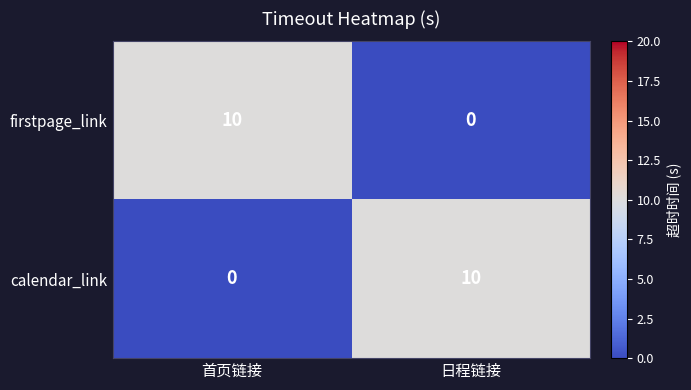

Reading left to right, what are all the values shown in this chart?

firstpage_link: 10	0
calendar_link: 0	10